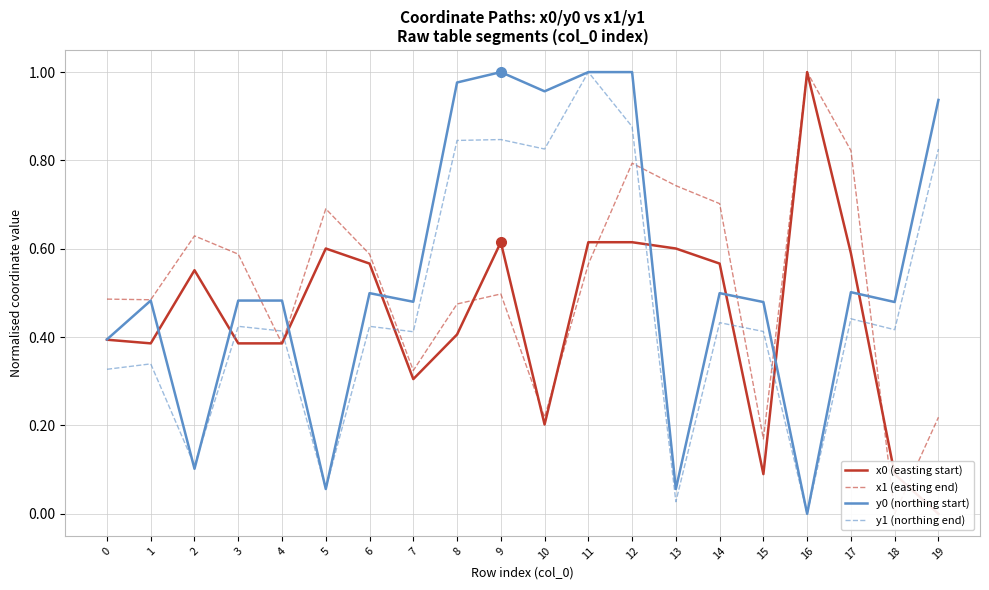

What are all the series names shown in the legend?

x0 (easting start), x1 (easting end), y0 (northing start), y1 (northing end)